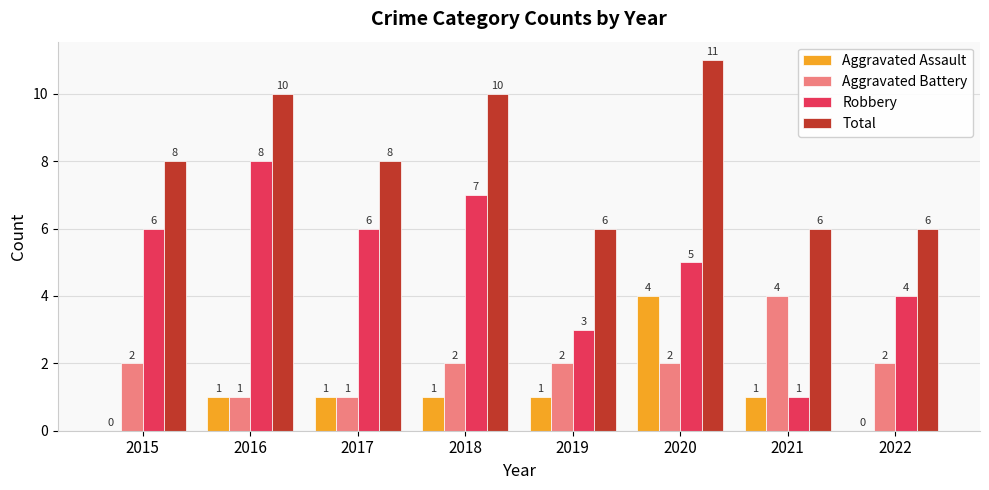

Does the chart contain stacked bars?

No